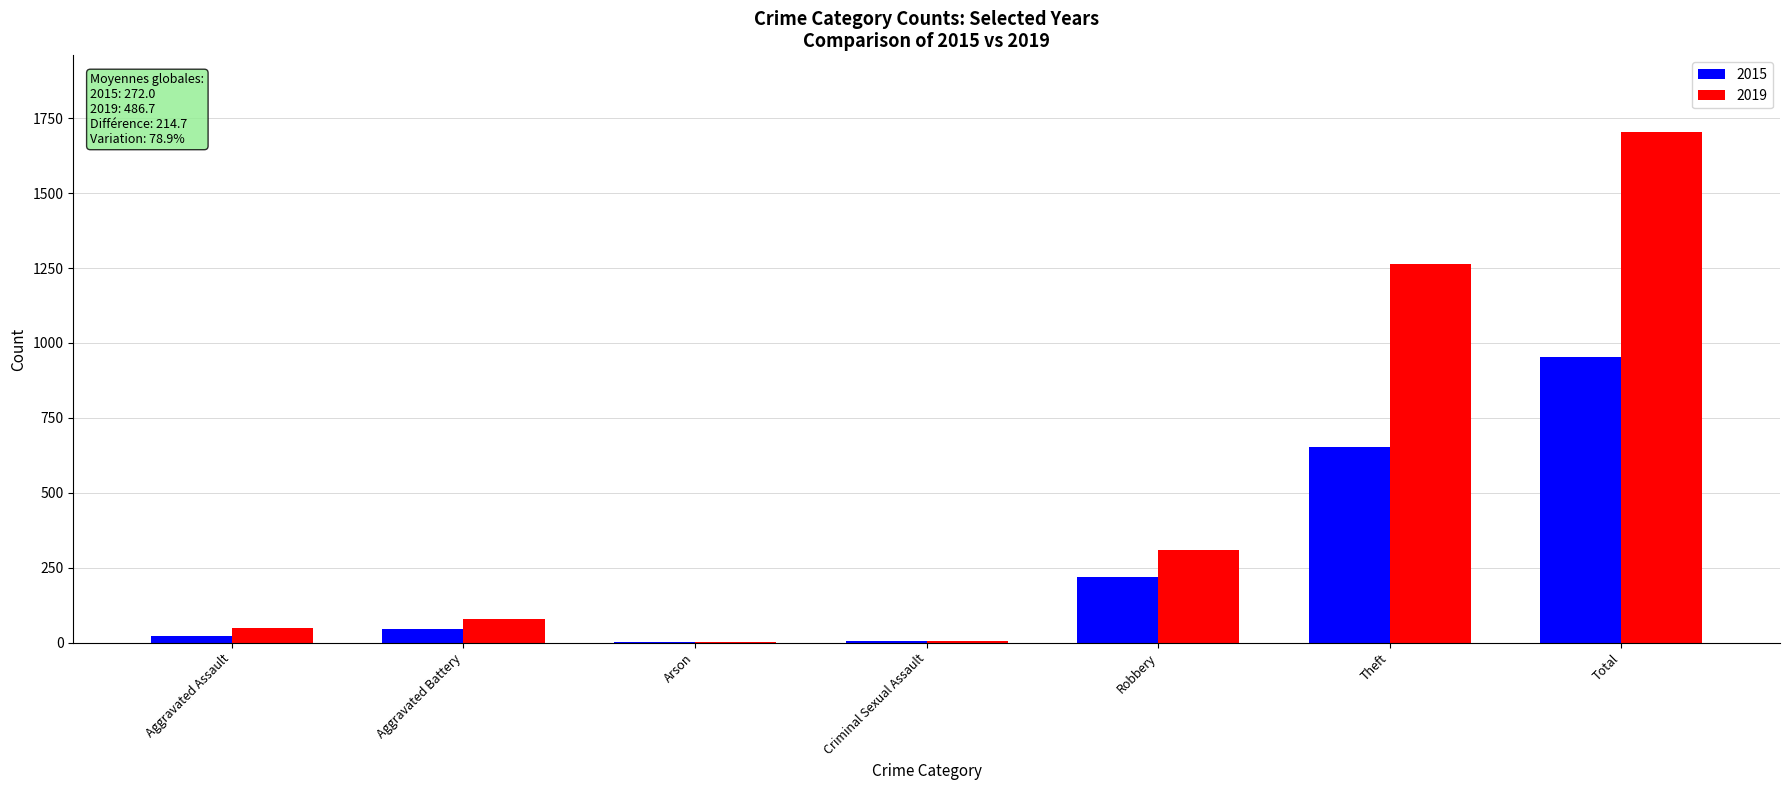

What is the total value across all series at Aggravated Assault?

70